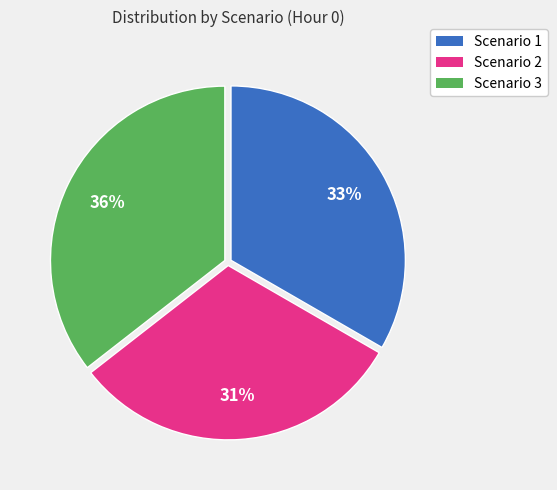

Is there a majority slice in this chart?

No